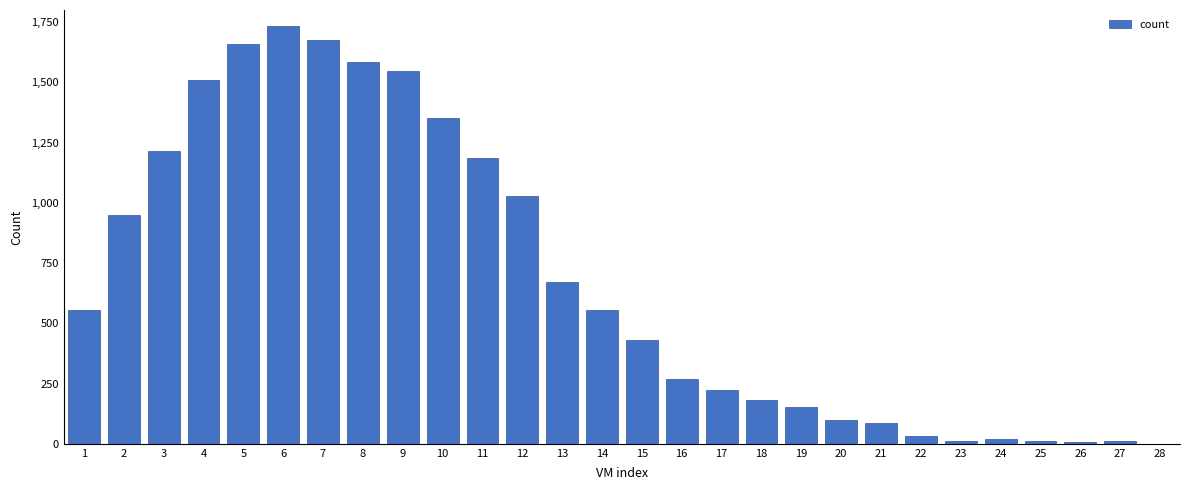

Approximately how many times larger is the value at 8 compared to 18?

8.8